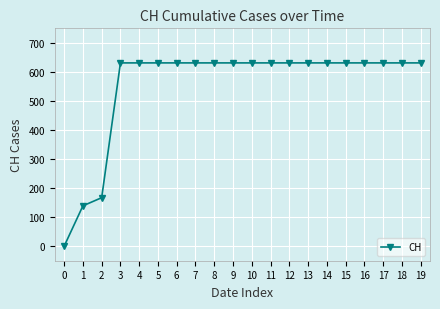

At which label is the value closest to 315?

2